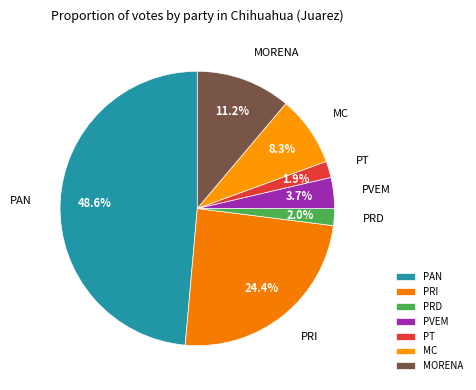

Does any single category account for the majority?

No